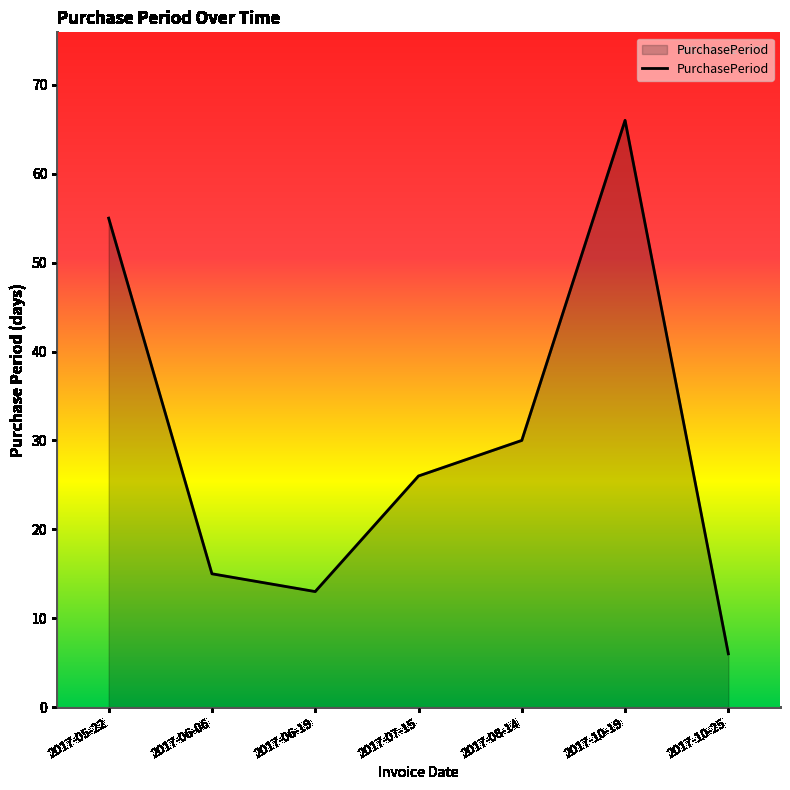

What is the maximum value shown in the chart?

66